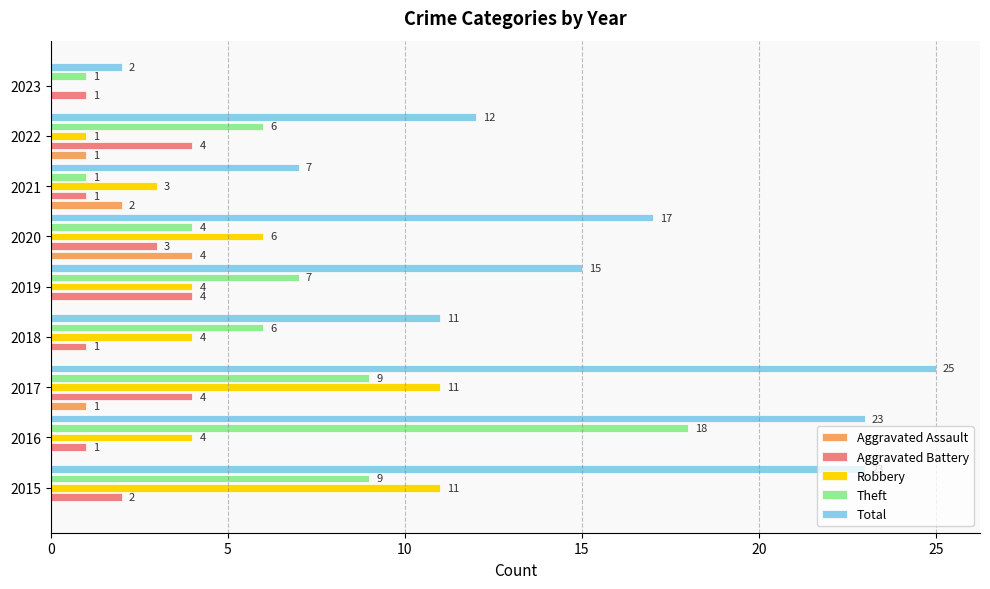

What is the sum of all Aggravated Battery values?

21